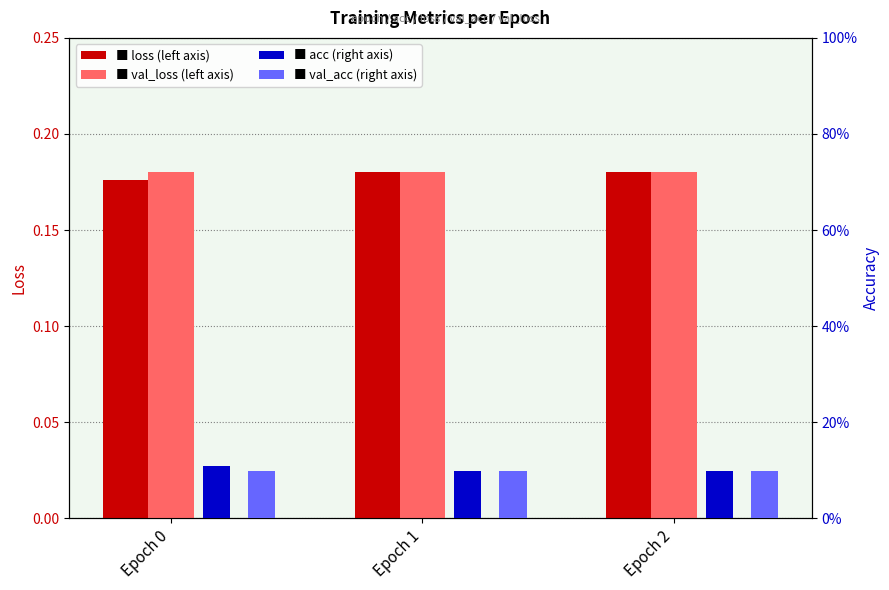

What is the sum of all val_loss values?

0.5